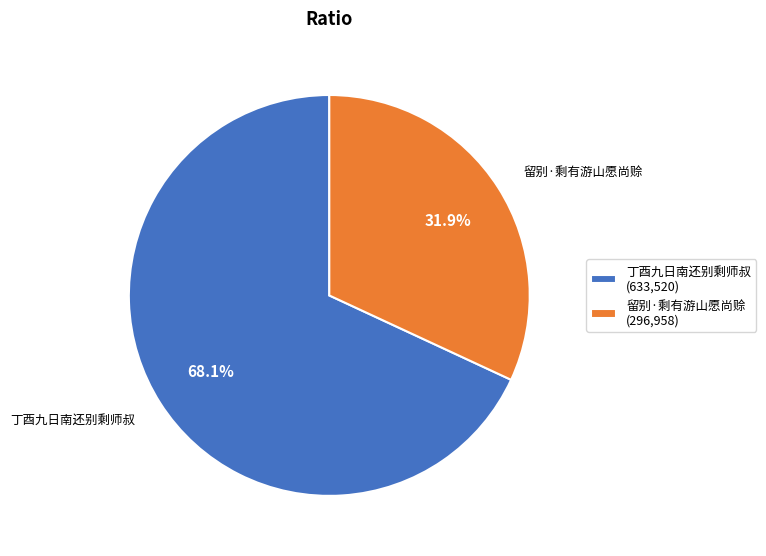

Rank the categories by value from lowest to highest.

留别·剩有游山愿尚赊, 丁酉九日南还别剩师叔